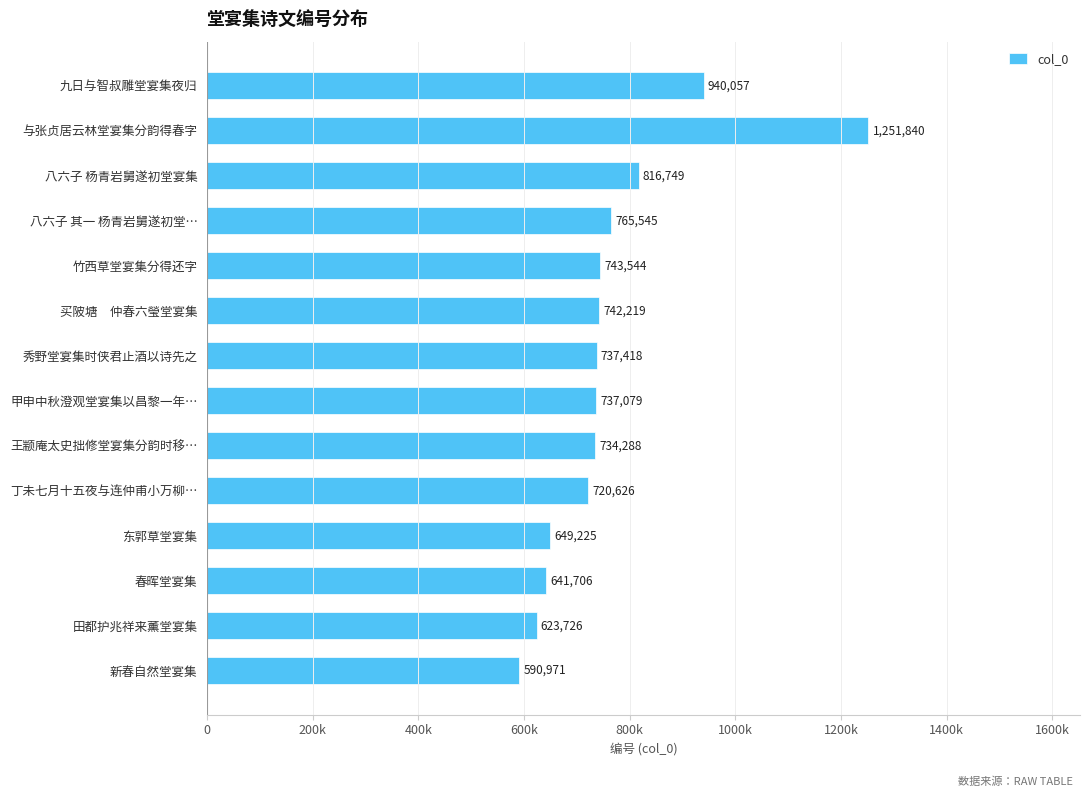

Are the bars horizontal?

Yes